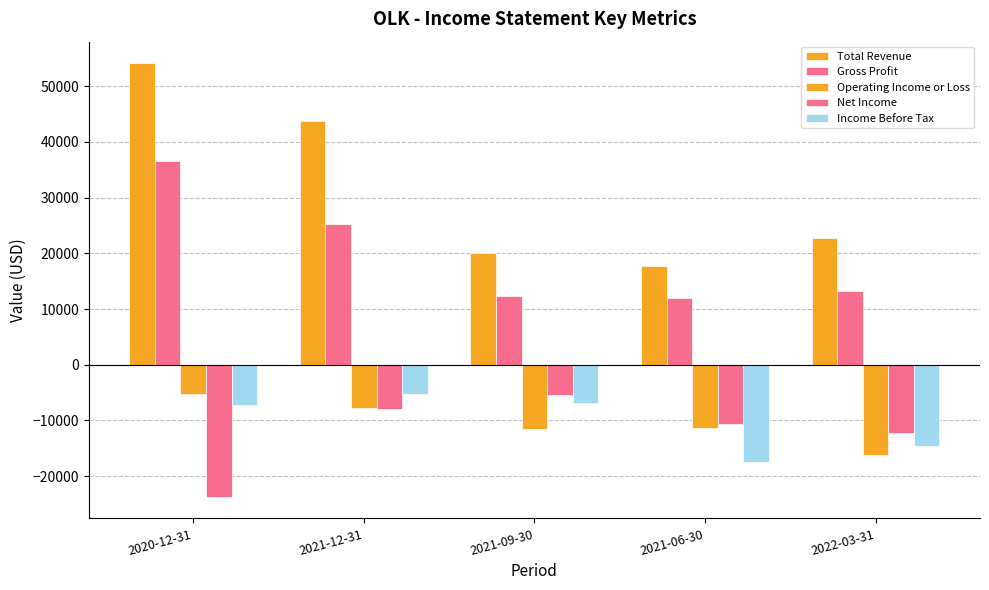

Which category has the highest value across all series?

2020-12-31